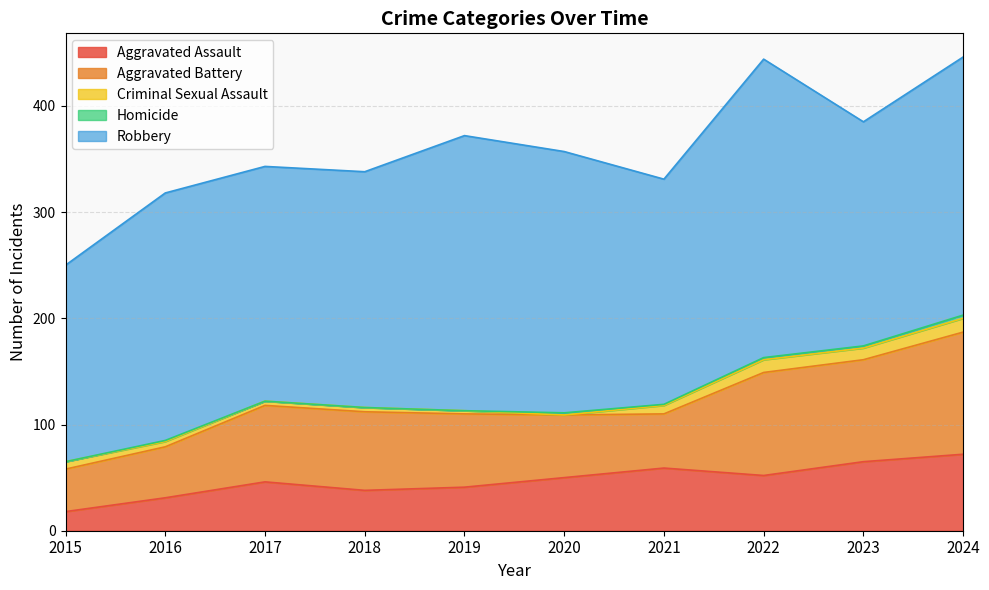

List the series in order of their peak value, lowest first.

Homicide, Criminal Sexual Assault, Aggravated Assault, Aggravated Battery, Robbery